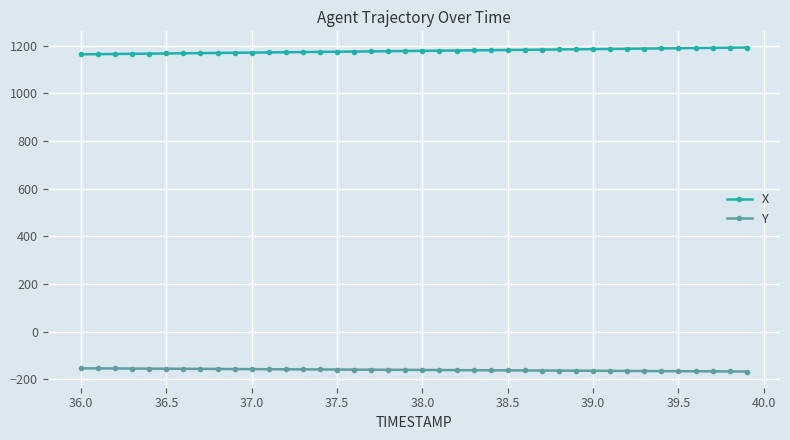

What is the smallest value displayed?

-167.2